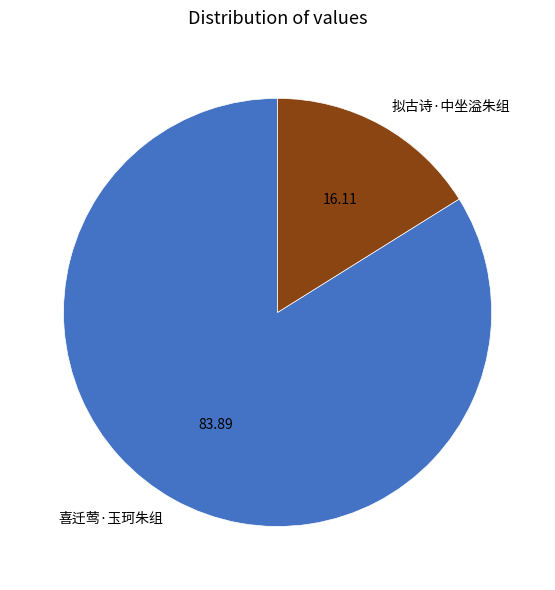

Which category accounts for the majority?

喜迁莺·玉珂朱组